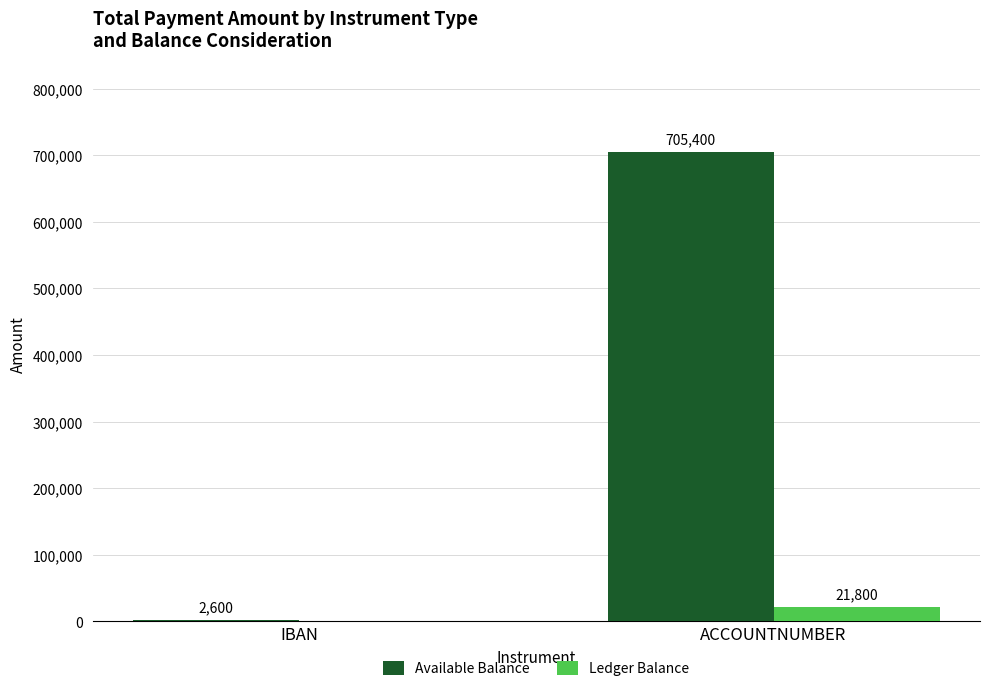

Count the number of categories in the chart.

2